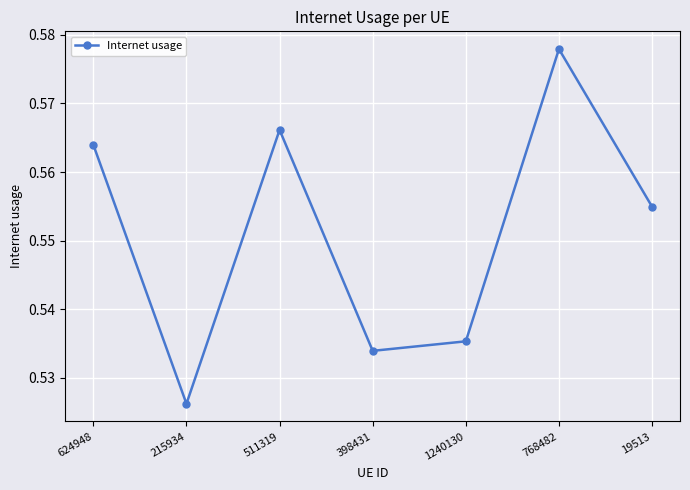

How many values are between 0 and 1?

7